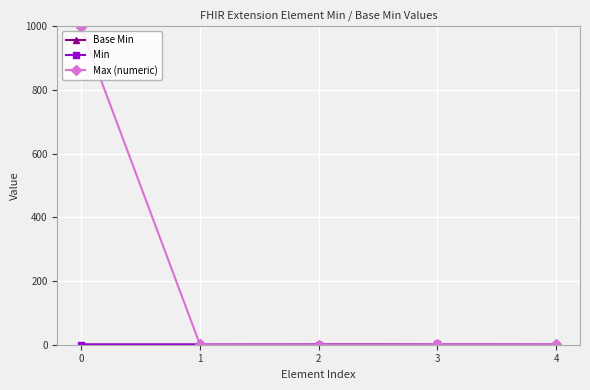

True or false: Min and Base Min intersect in this chart.

False